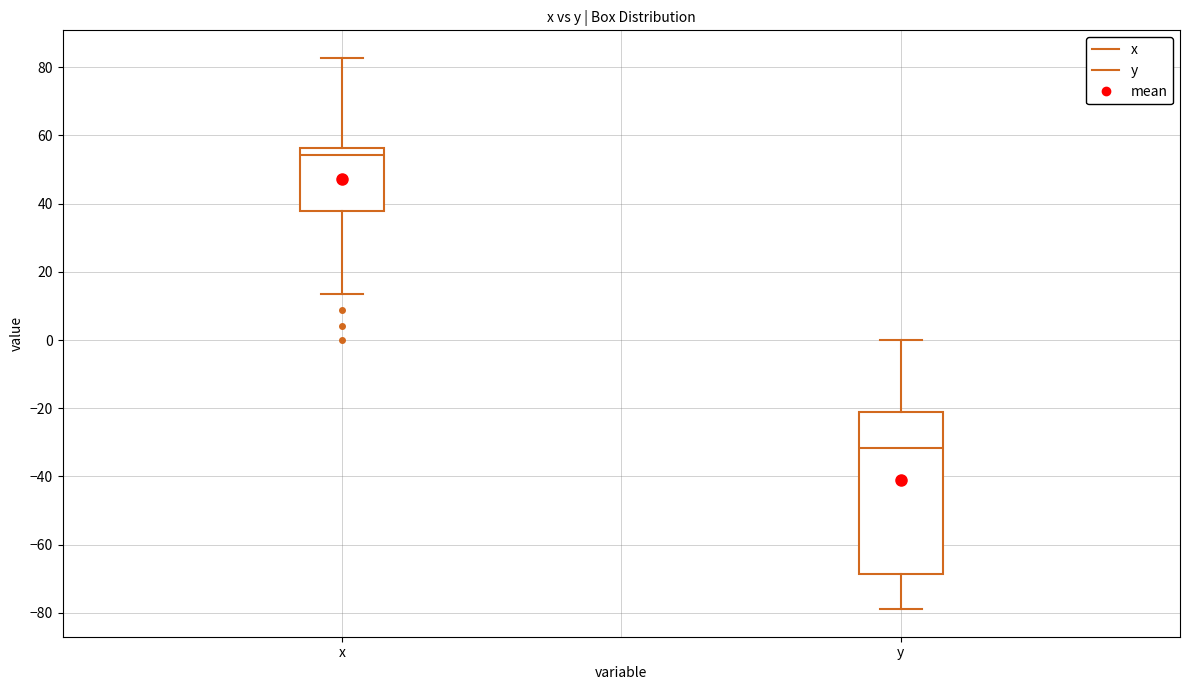

Which box has the highest median line?

x